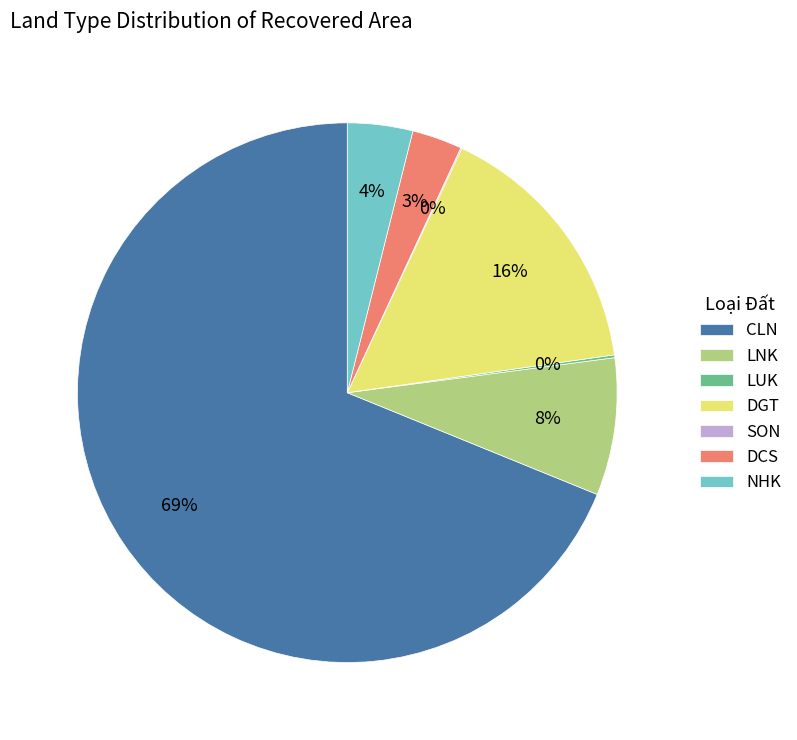

Which category has the biggest portion of the pie?

CLN